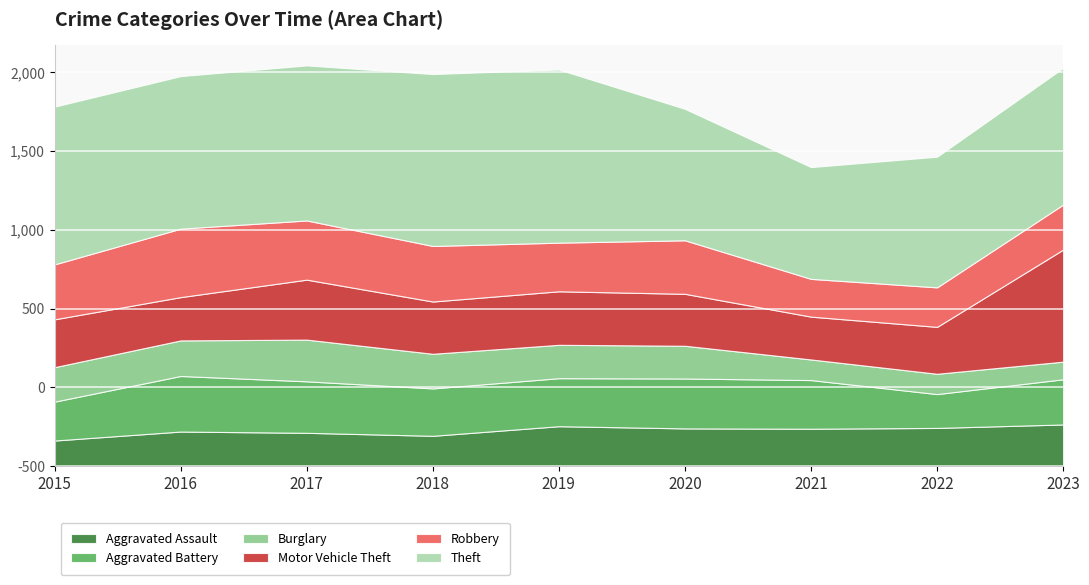

Where is Robbery nearest to the value 337?

2020